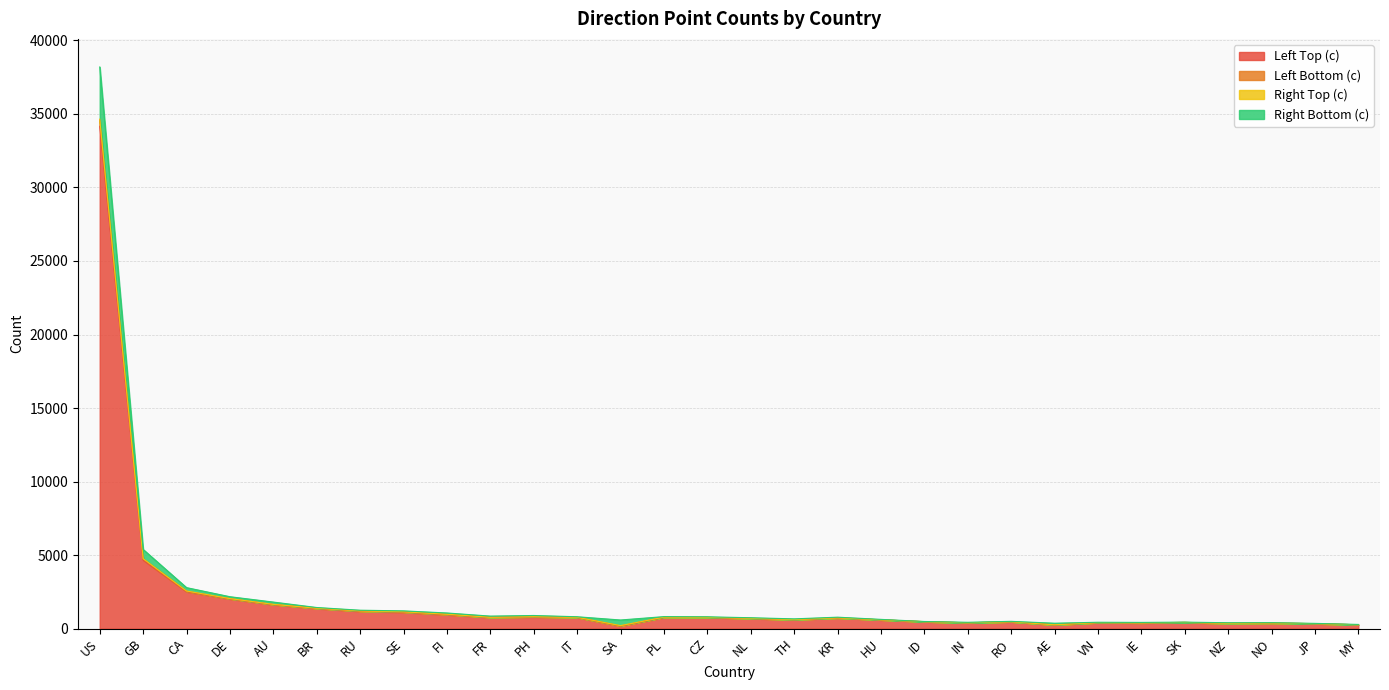

At which category is the sum across all series the highest?

US